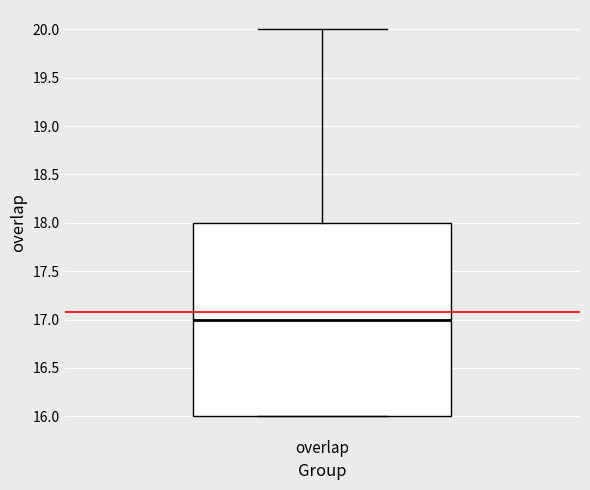

Transcribe this box plot: give where the median line is, the range the box spans, and where the two whiskers end, as read against the y-axis. The values are not printed on the chart, so give them approximately, as read against the axis.

median 17, box 16 to 18, whiskers 16 to 20